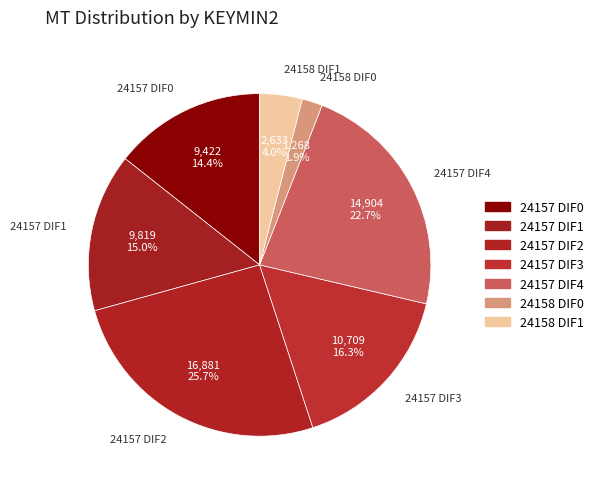

Between 24157 DIF0 and 24157 DIF4, which is larger?

24157 DIF4